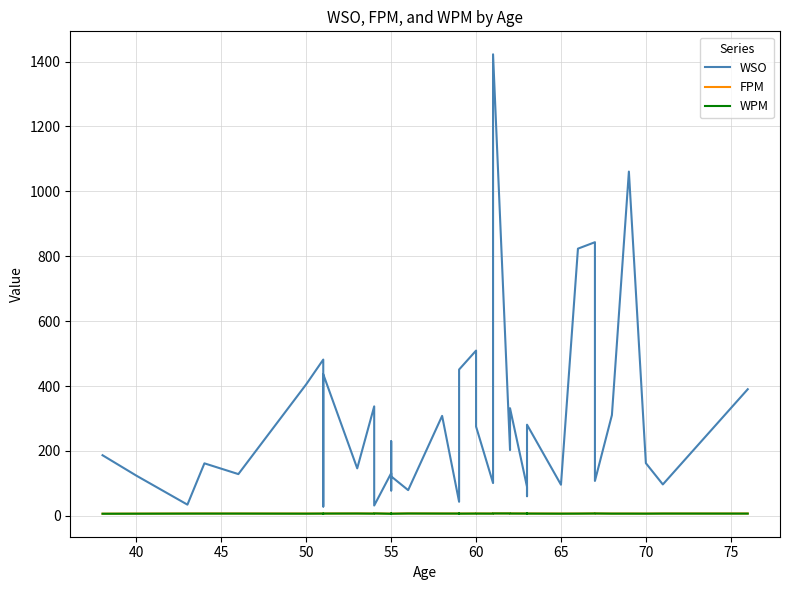

Does the chart have visible grid lines?

Yes